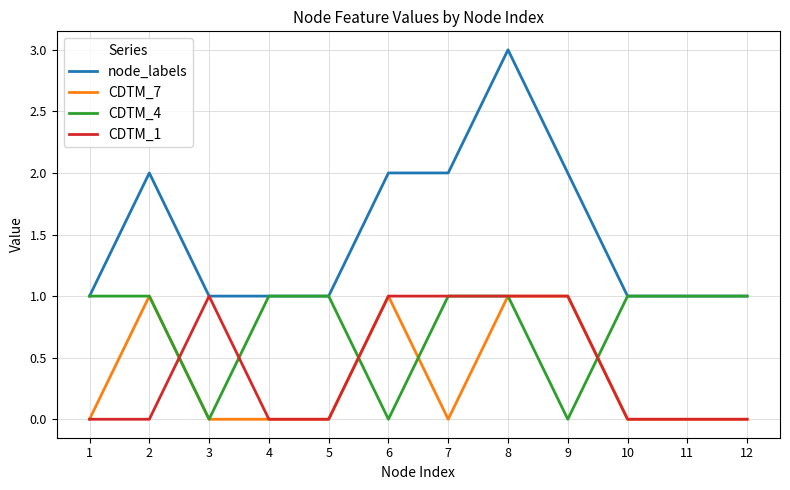

What are all the series names shown in the legend?

node_labels, CDTM_7, CDTM_4, CDTM_1